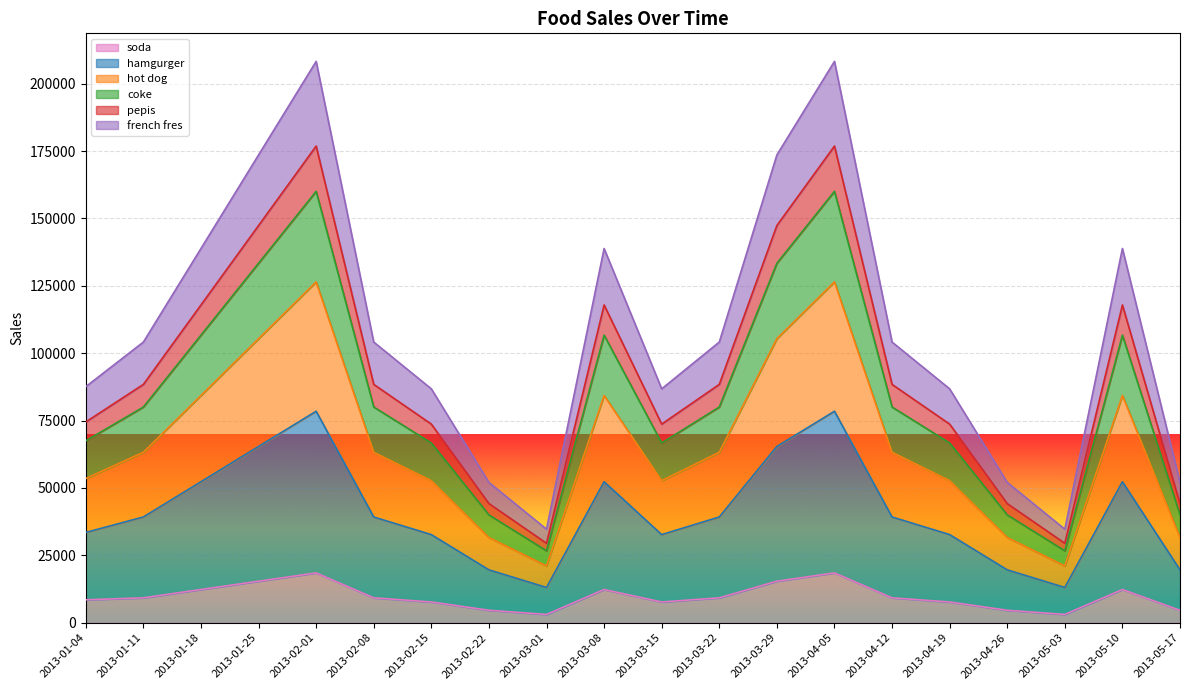

What is the spread (max minus min) of values at 2013-04-05?

189816